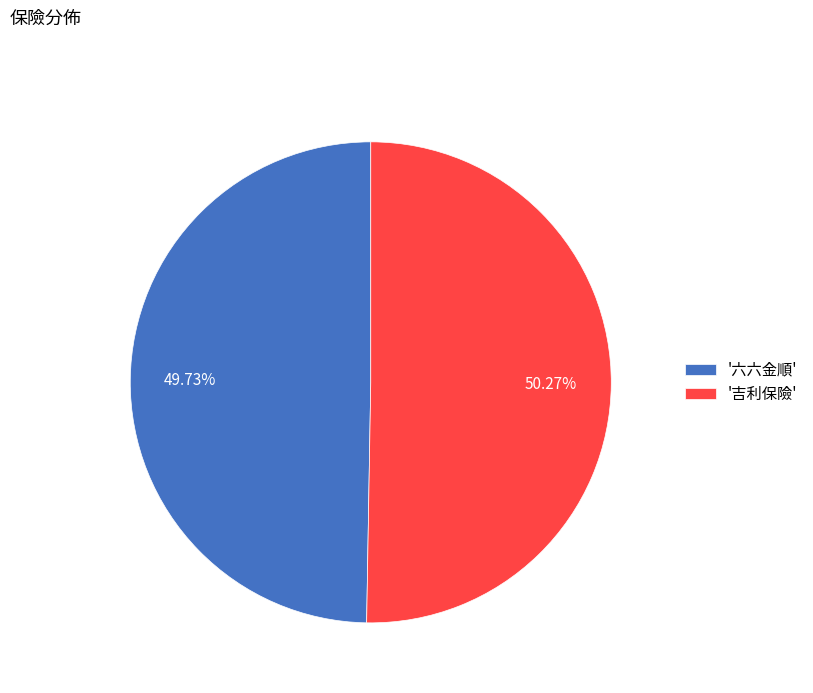

Combined, do '六六金順' and '吉利保險' account for over 50%?

Yes